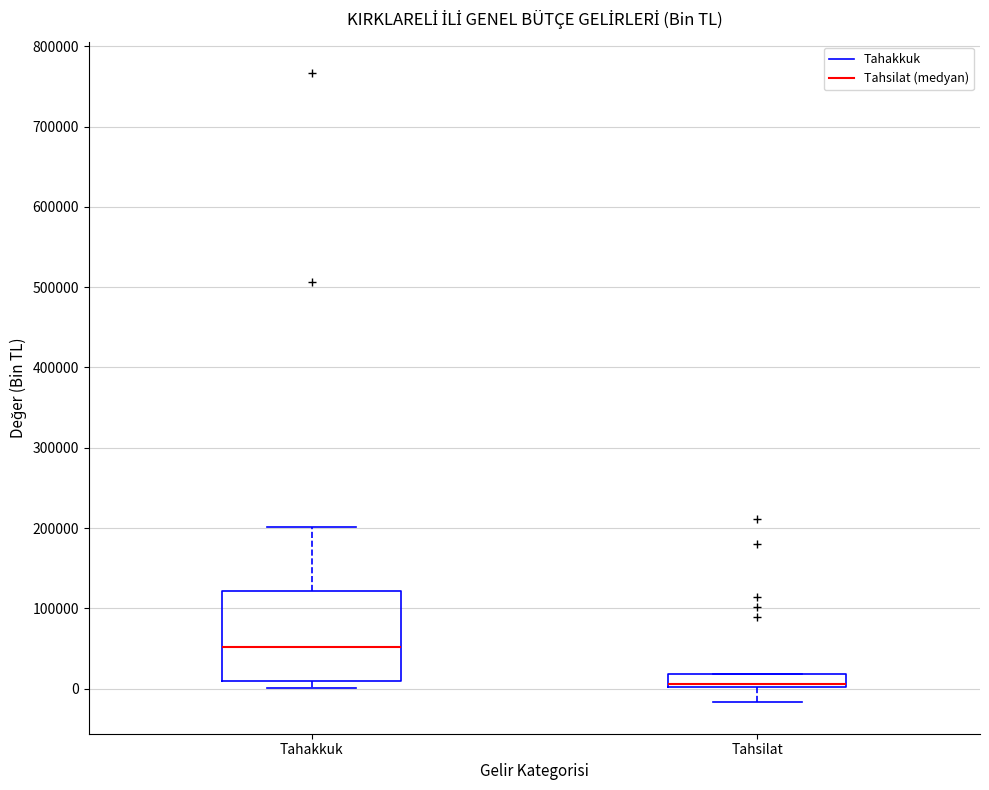

Where does the median line of the box for Tahakkuk sit on the y-axis? The values are not printed on the chart, so give them approximately, as read against the axis.

50000